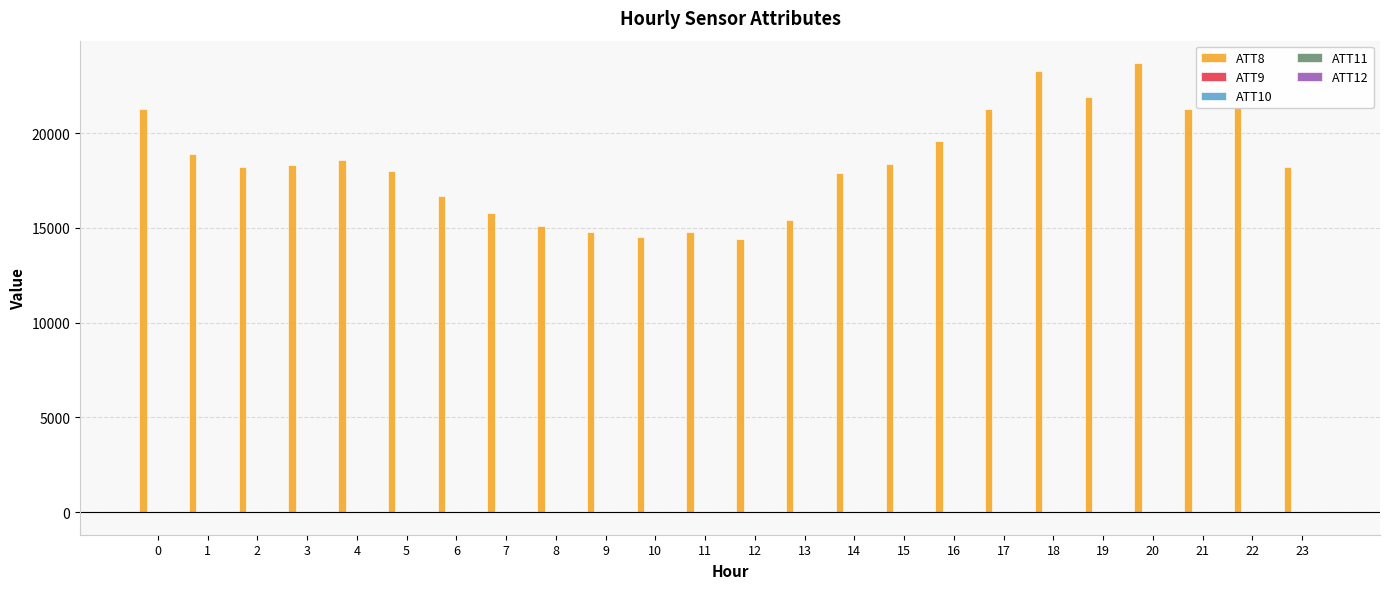

What is the maximum value shown in the chart?

23700.0